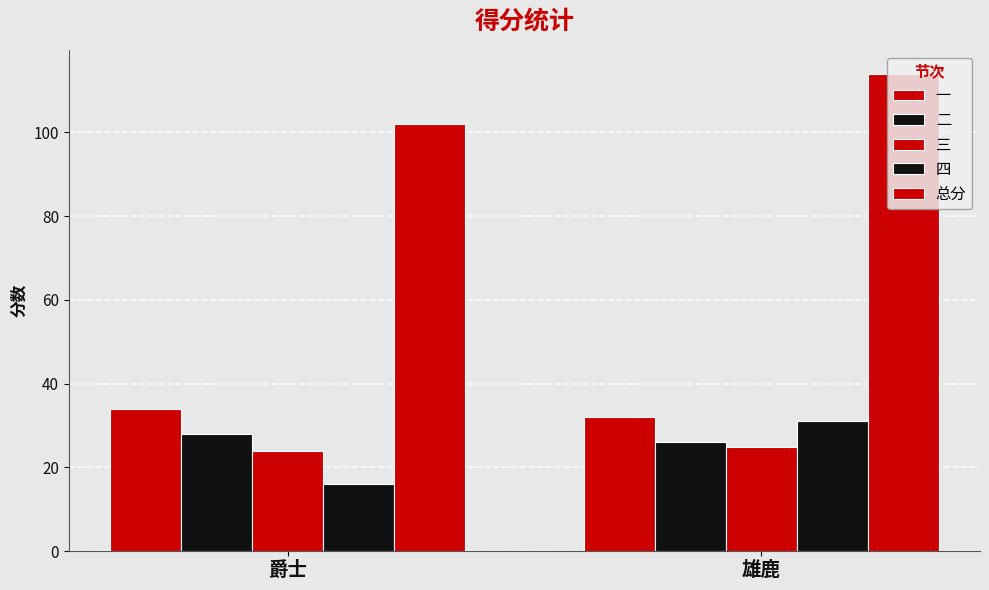

Is it true that 一 equals 54 at 爵士?

False